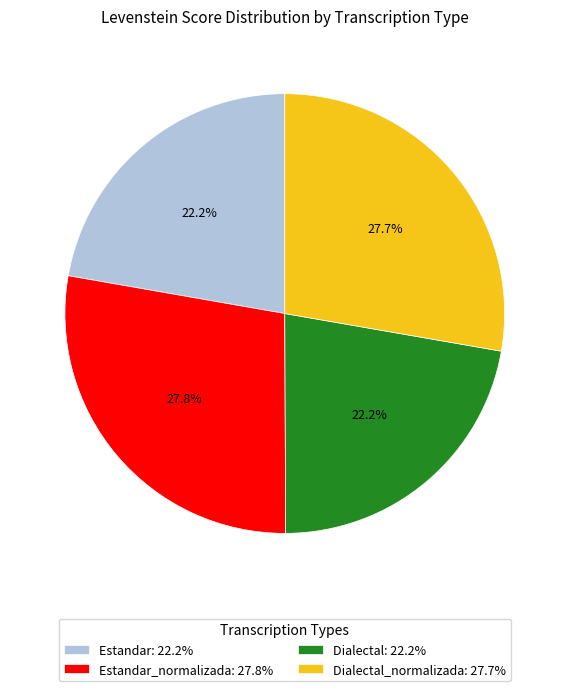

Between Dialectal: 22.2% and Dialectal_normalizada: 27.7%, which is larger?

Dialectal_normalizada: 27.7%